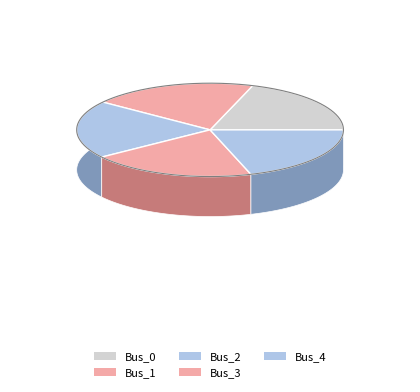

Which has a higher value, Bus_1 or Bus_0?

Bus_1